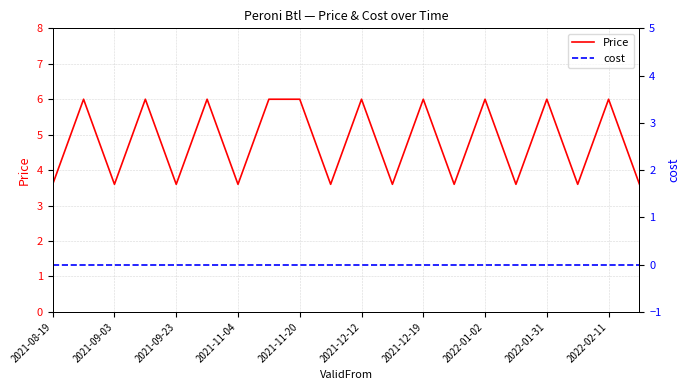

How many data points does each series have?

20